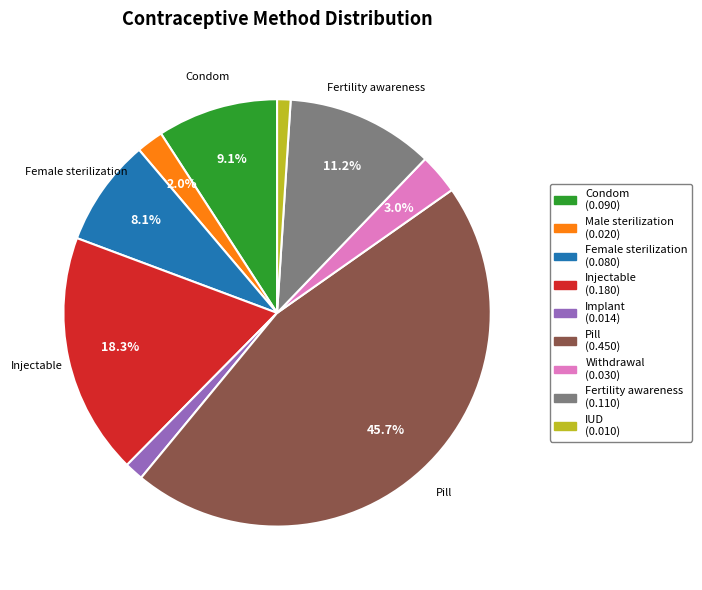

Is there a majority slice in this chart?

No